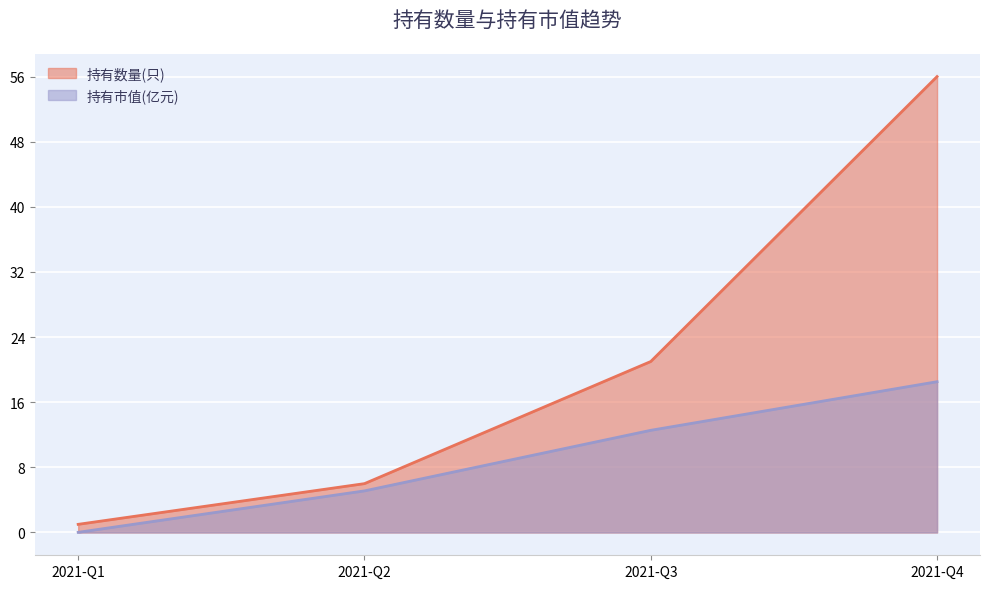

How many distinct data groups are displayed?

2